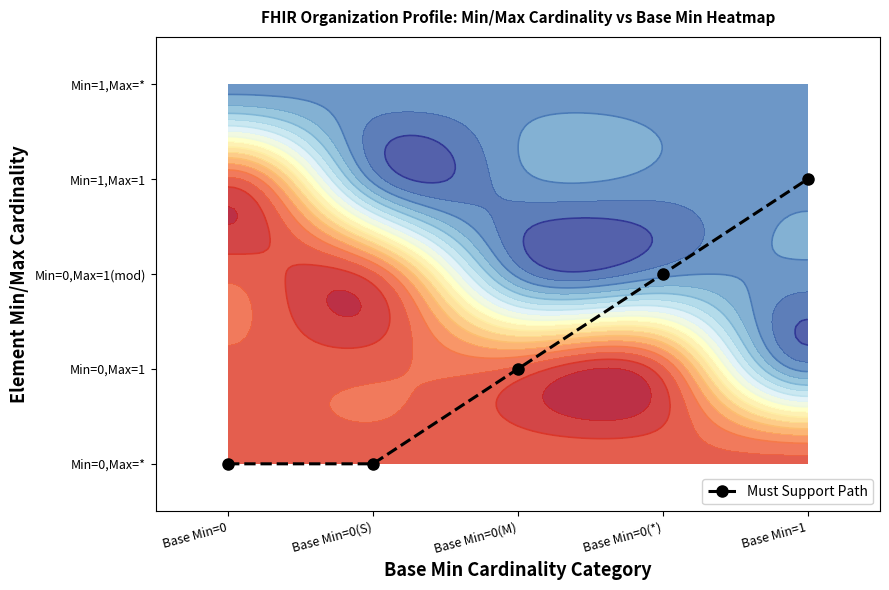

What is the average value?

1